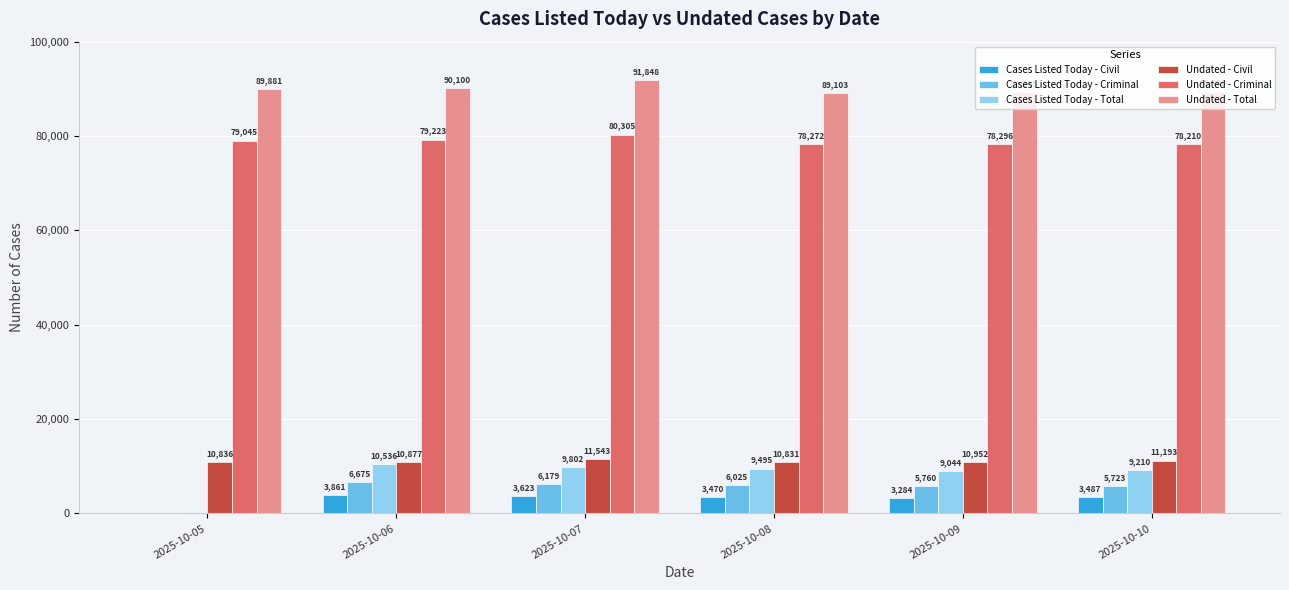

What is the sum of all Undated - Civil values?

66232